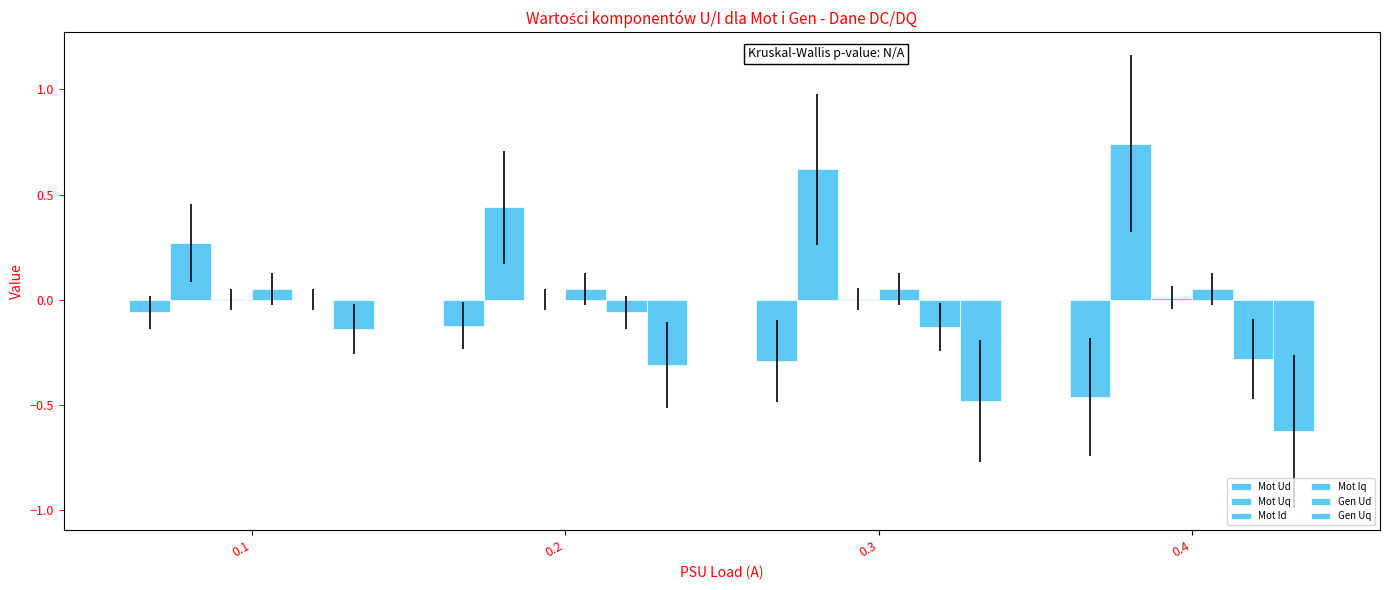

Reading right to left, extract all data points from this chart.

Mot Ud: 0.4=-0.5	0.3=-0.3	0.2=-0.1	0.1=-0.1
Mot Uq: 0.4=0.7	0.3=0.6	0.2=0.4	0.1=0.3
Mot Id: 0.4=0.0	0.3=0.0	0.2=0.0	0.1=0.0
Mot Iq: 0.4=0.1	0.3=0.1	0.2=0.1	0.1=0.1
Gen Ud: 0.4=-0.3	0.3=-0.1	0.2=-0.1	0.1=0.0
Gen Uq: 0.4=-0.6	0.3=-0.5	0.2=-0.3	0.1=-0.1